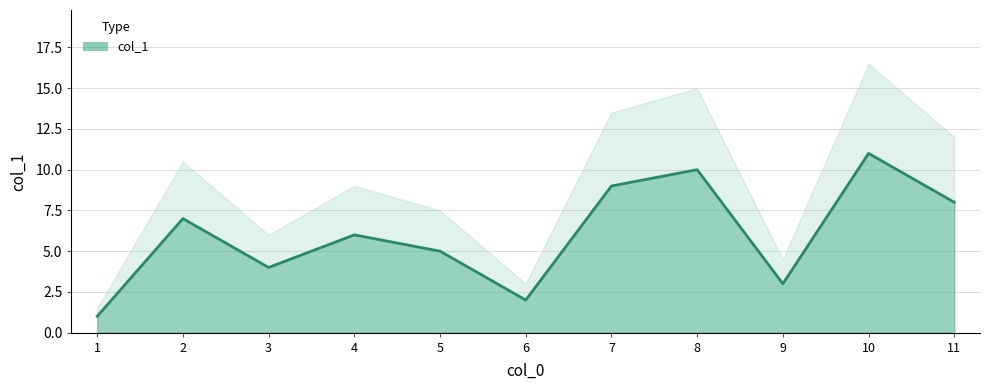

Approximately how many times larger is the value at 7 compared to 1?

9.0